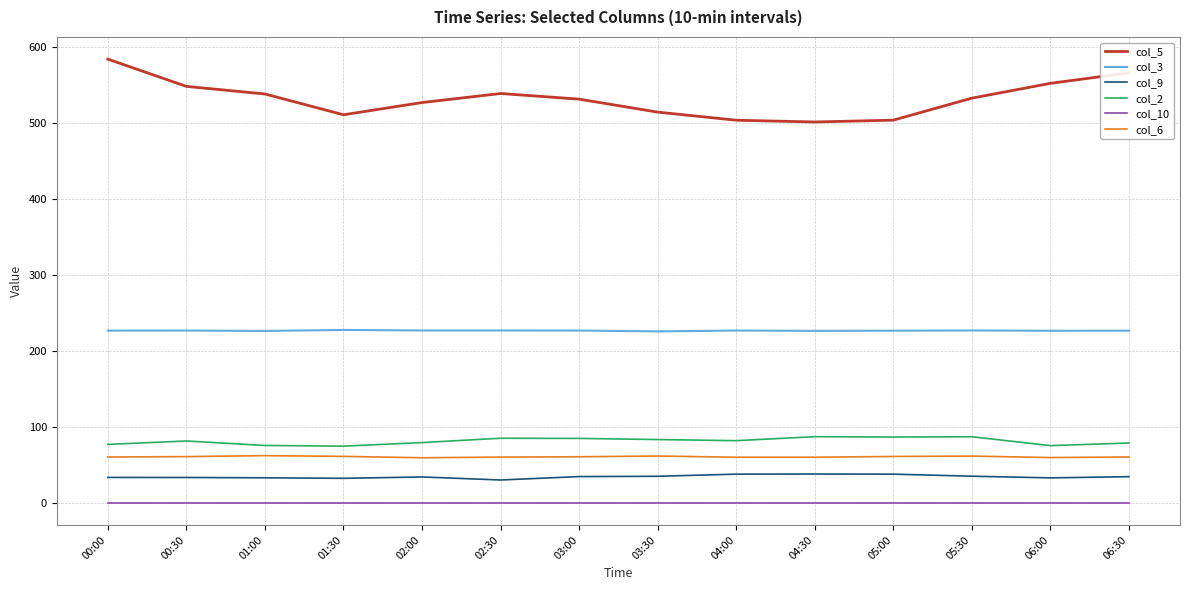

What is the total value across all series at 01:30?

907.3